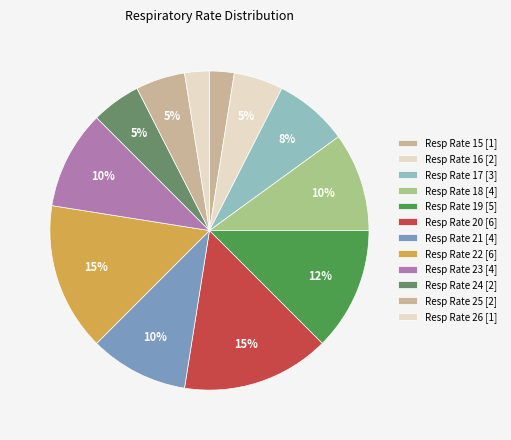

Count the number of slices in the pie.

12